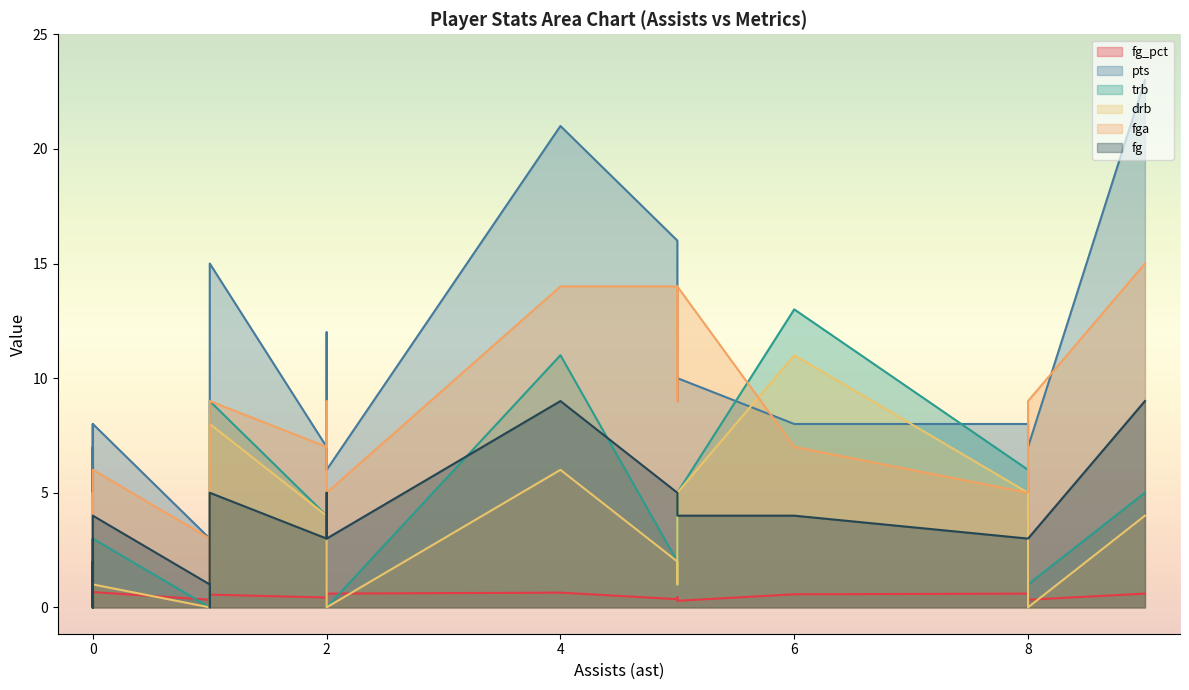

What is the sum of the drb values at 19 and 15?

5.0